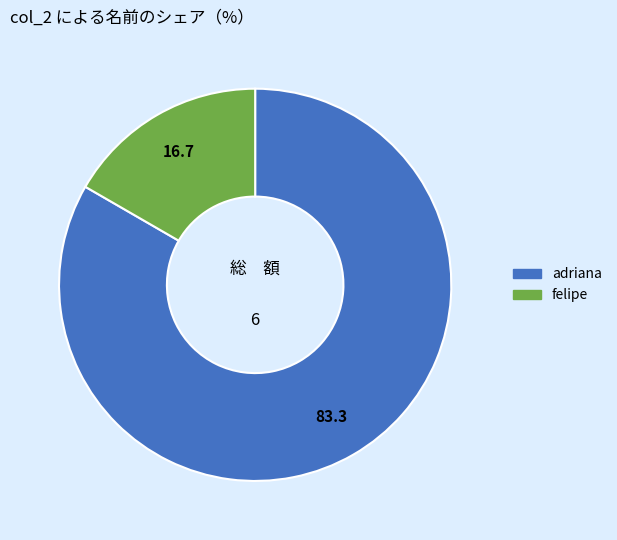

Which has a higher value, felipe or adriana?

adriana